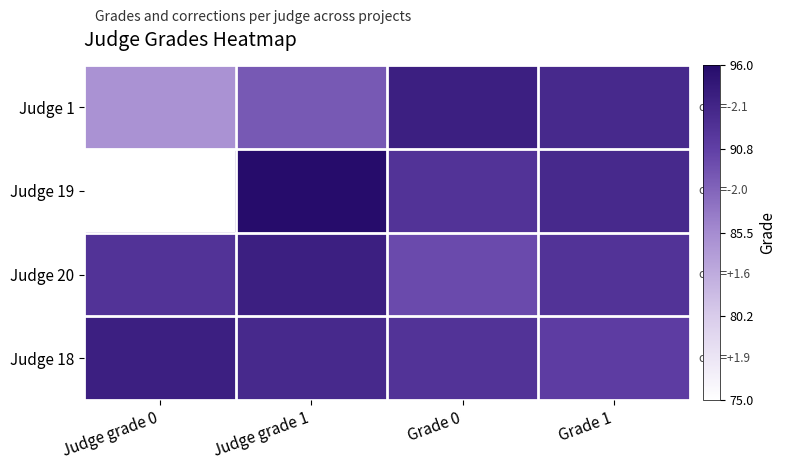

Which series has the largest total across all categories?

Judge 18